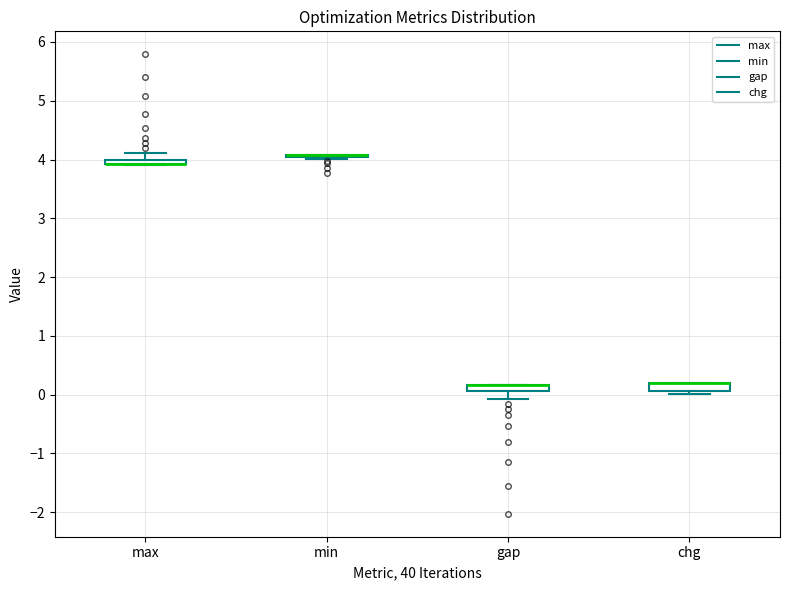

Where is the upper edge of the box for gap on the y-axis? The values are not printed on the chart, so give them approximately, as read against the axis.

0.2